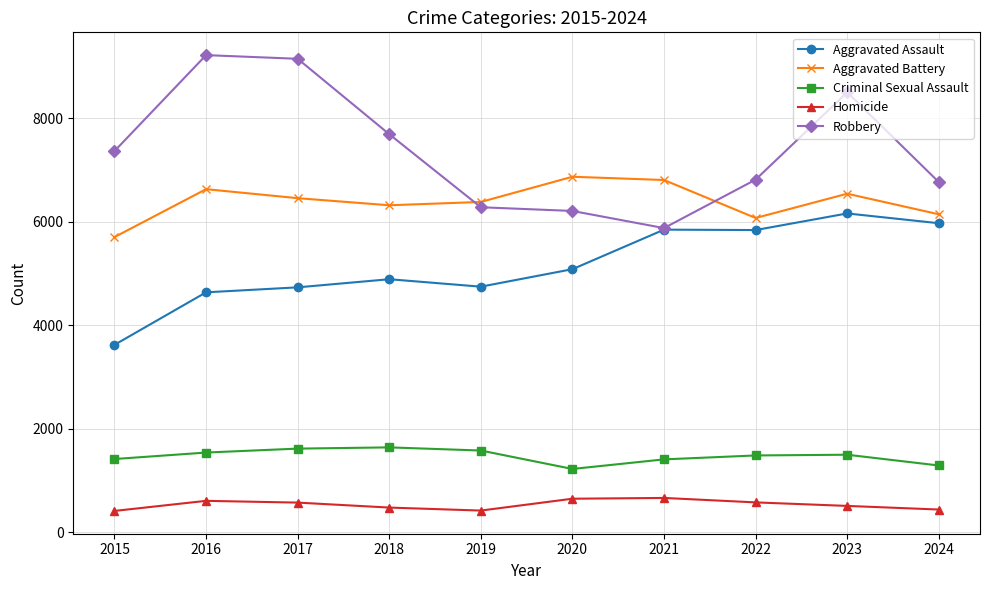

Is the value of Aggravated Battery at 2021 greater than the value of Robbery at 2020?

Yes